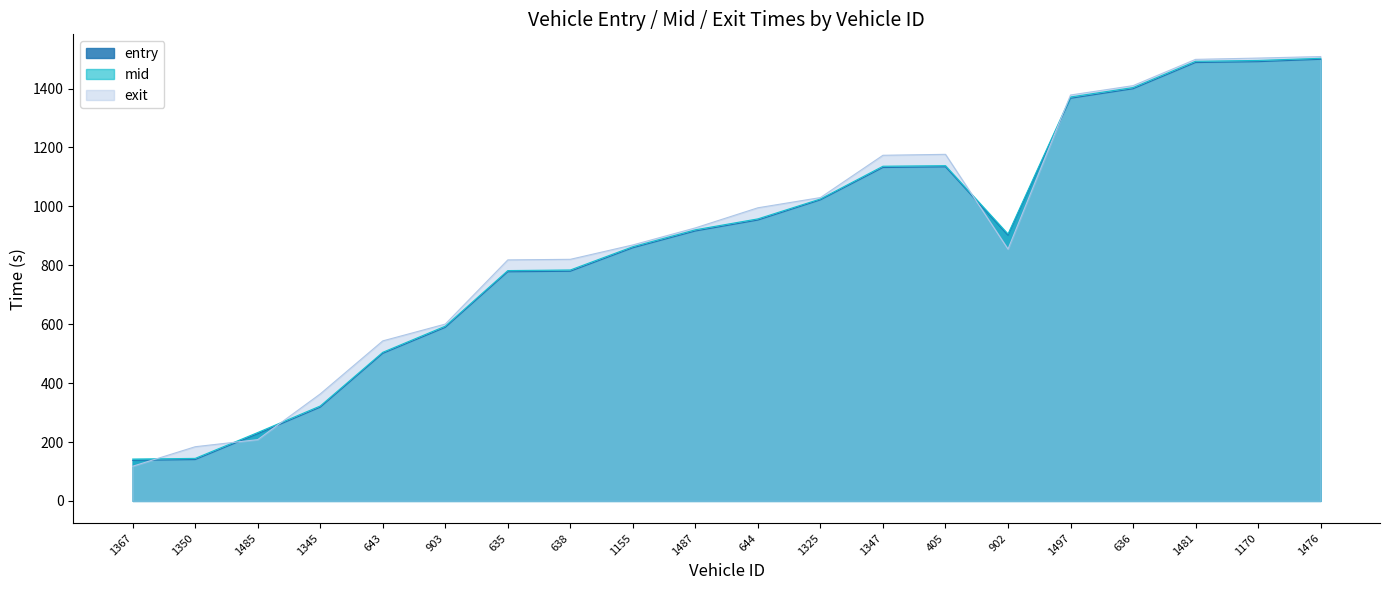

Where do exit and mid first cross each other?

1367 and 1350